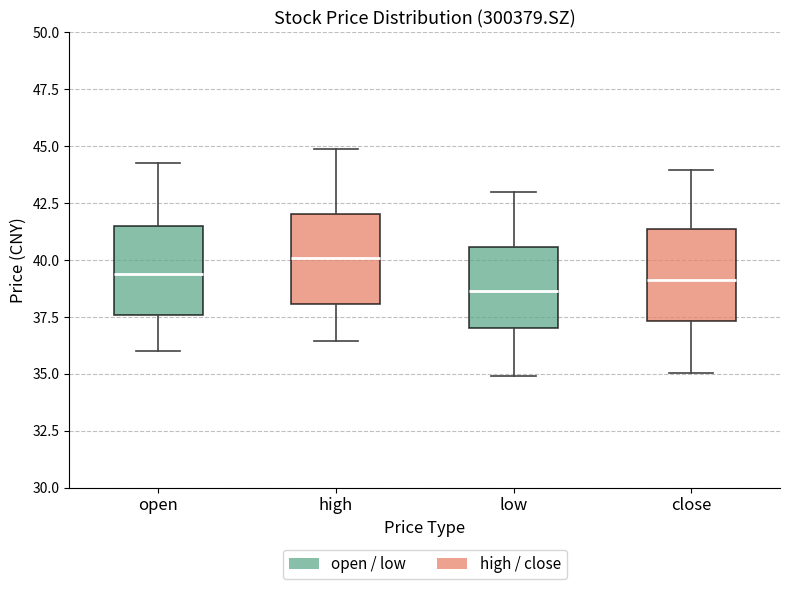

Where is the lower edge of the box for high on the y-axis? The values are not printed on the chart, so give them approximately, as read against the axis.

38.0